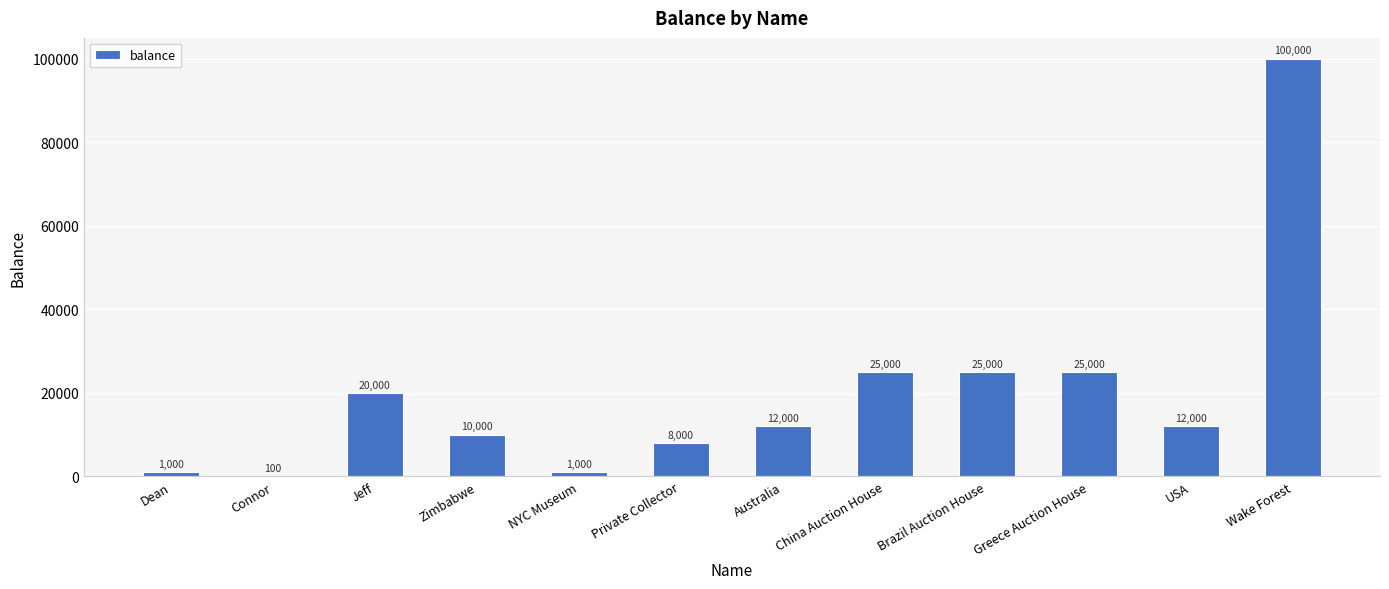

At which label does the data first exceed 12000?

Jeff